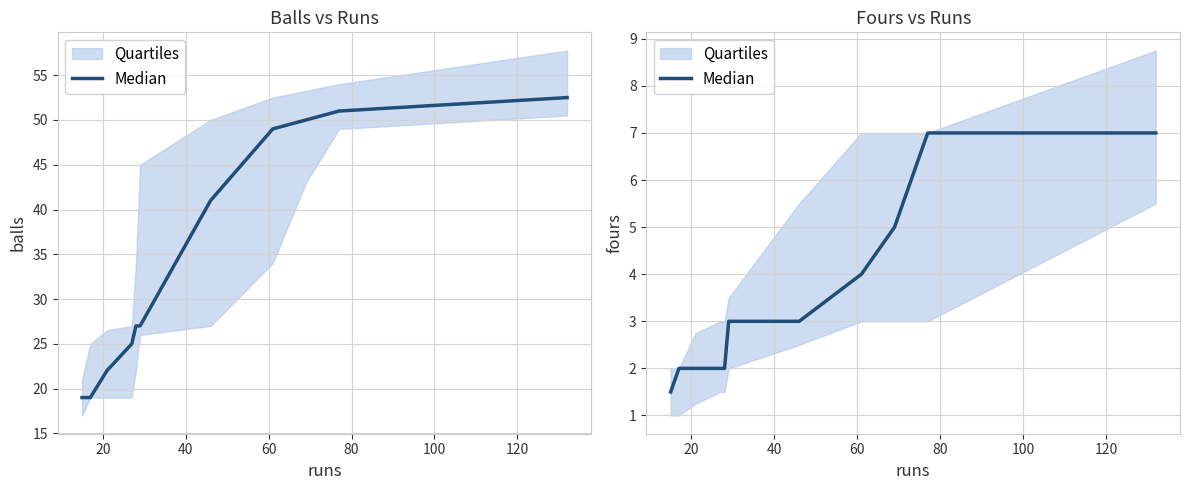

What is the value of the 10th point from the left?

7.0